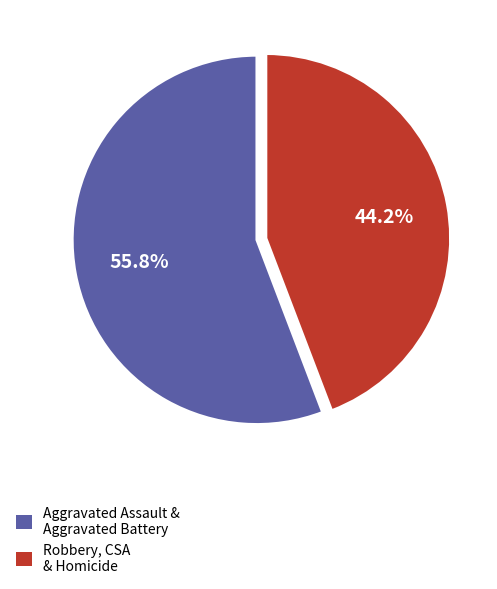

Which category has the smallest portion of the pie?

Robbery, CSA & Homicide